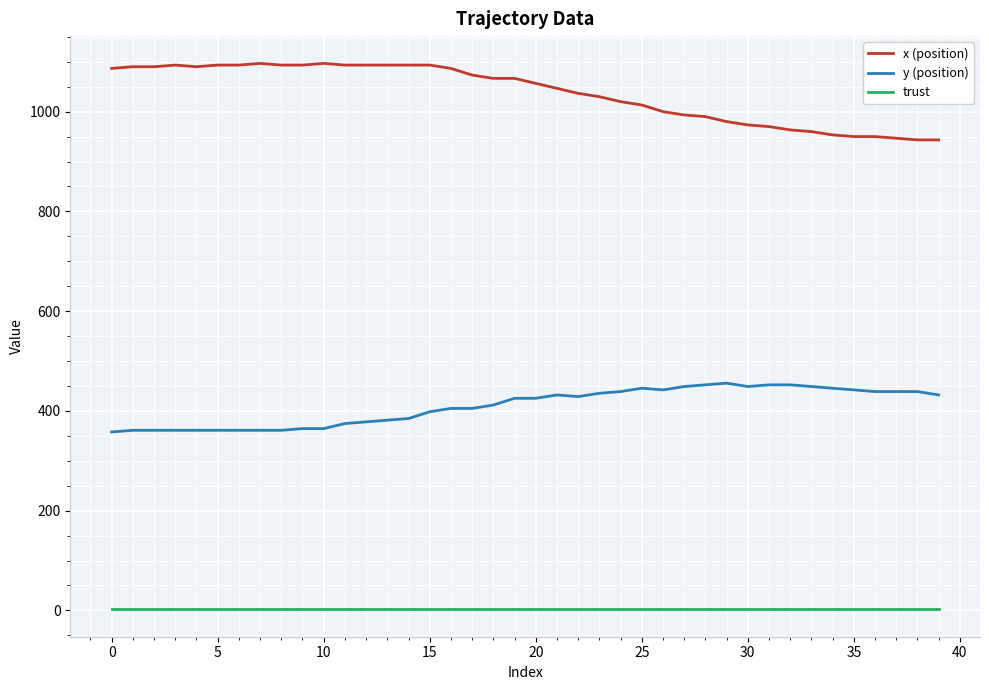

What is the difference between the maximum and minimum values in the y (position) series?

97.9